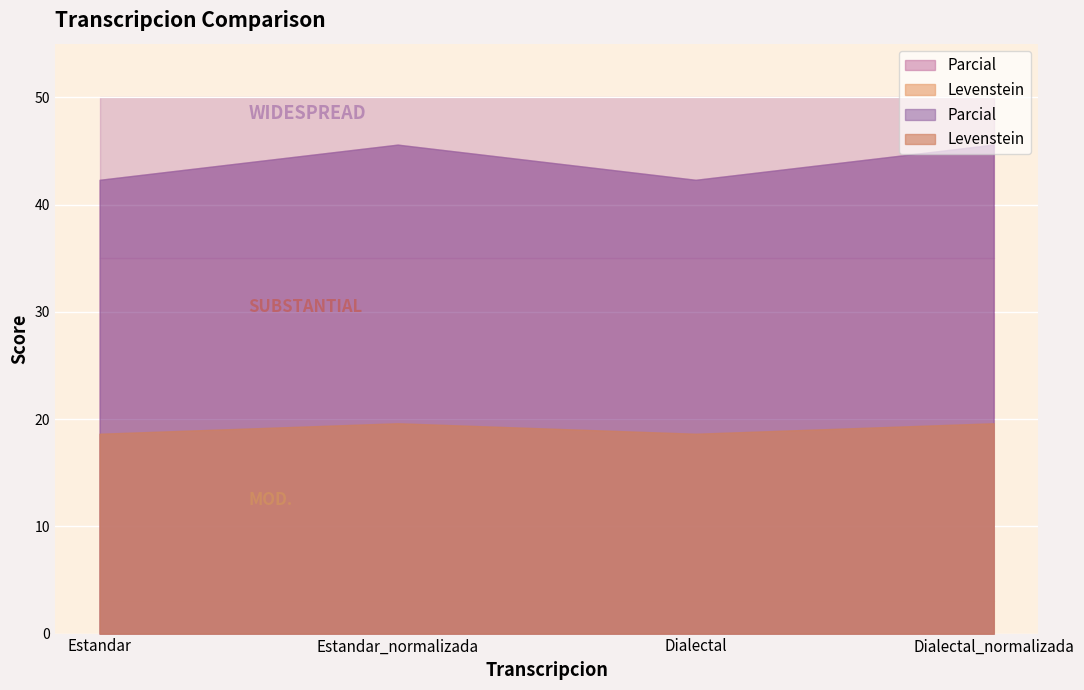

Read the Parcial value at Dialectal.

42.3